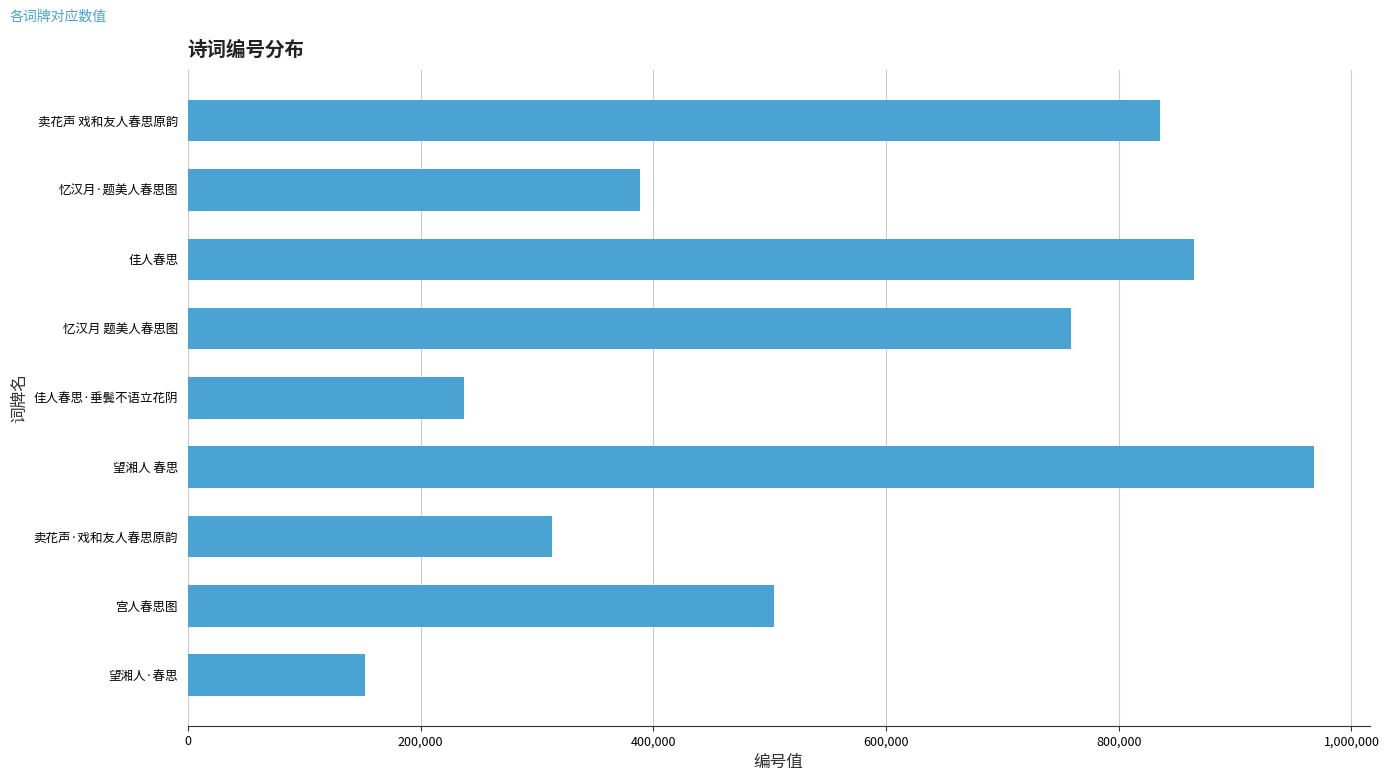

The value at 望湘人 春思 is 285444. True or false?

False